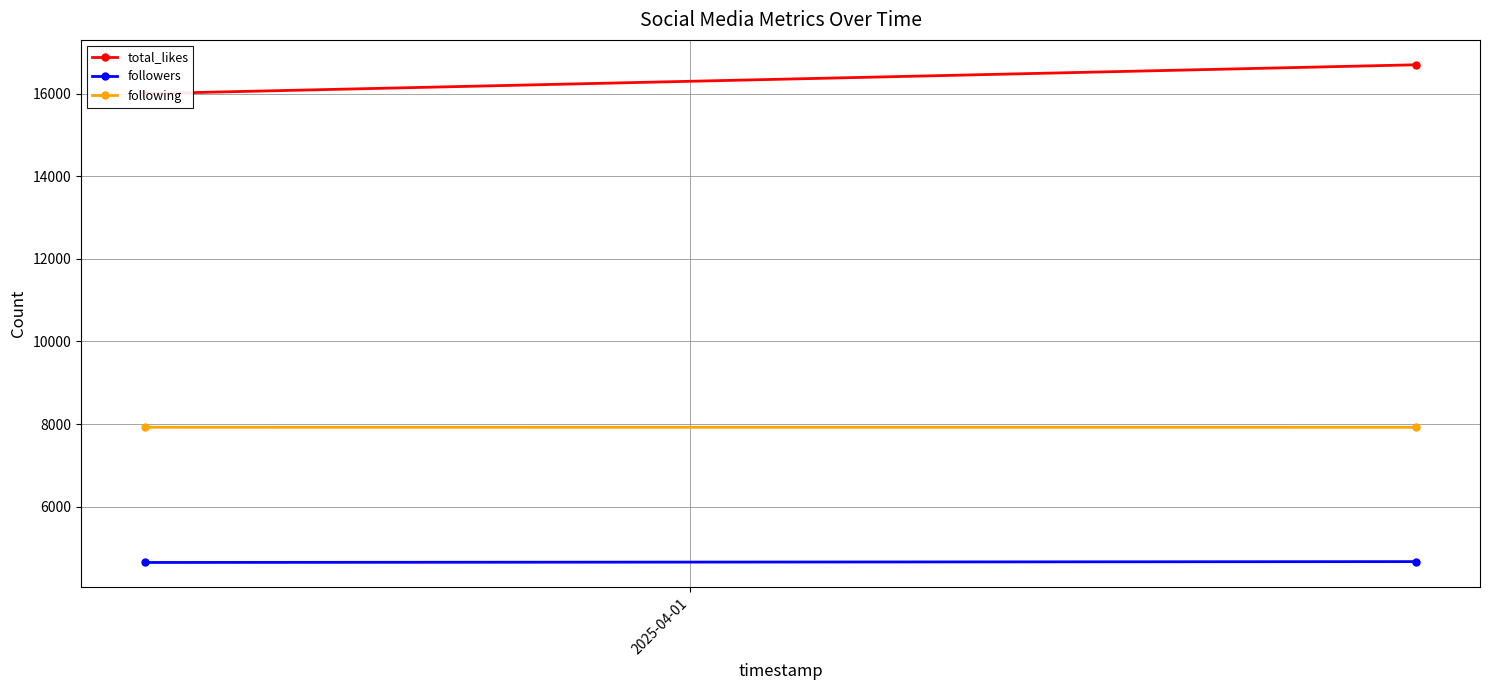

Which series has the widest spread of values?

total_likes